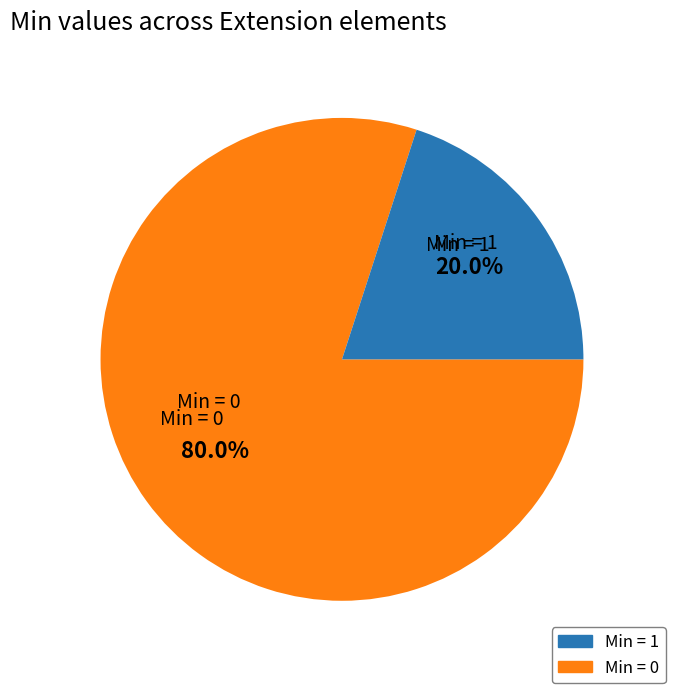

Does any single category account for the majority?

Yes